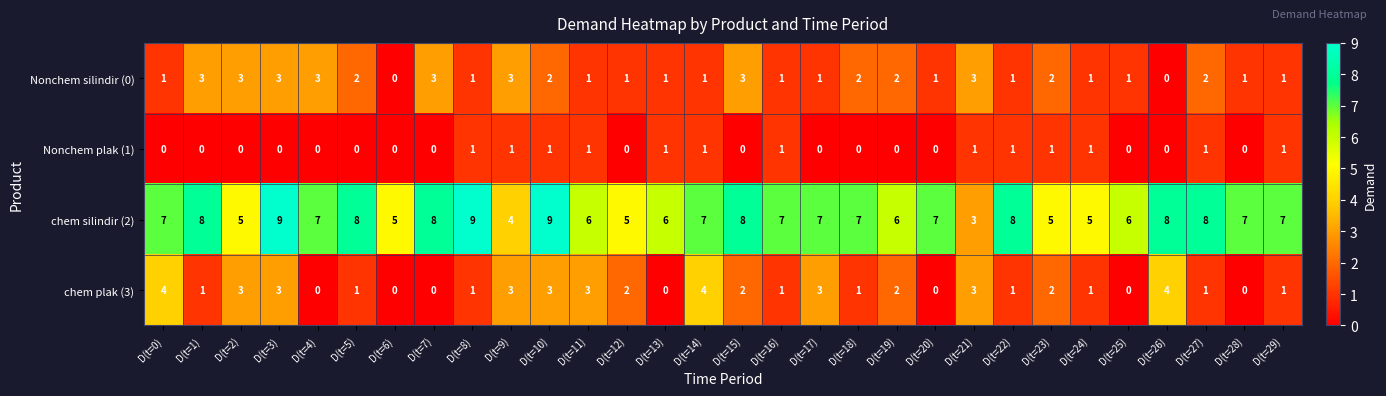

Which series changed the most between D(t=11) and D(t=29)?

chem plak (3)